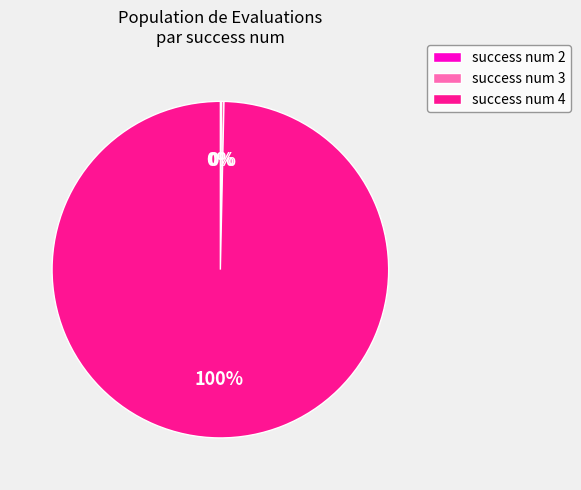

To the nearest percent, what is the difference between the largest and smallest slice percentages?

100%